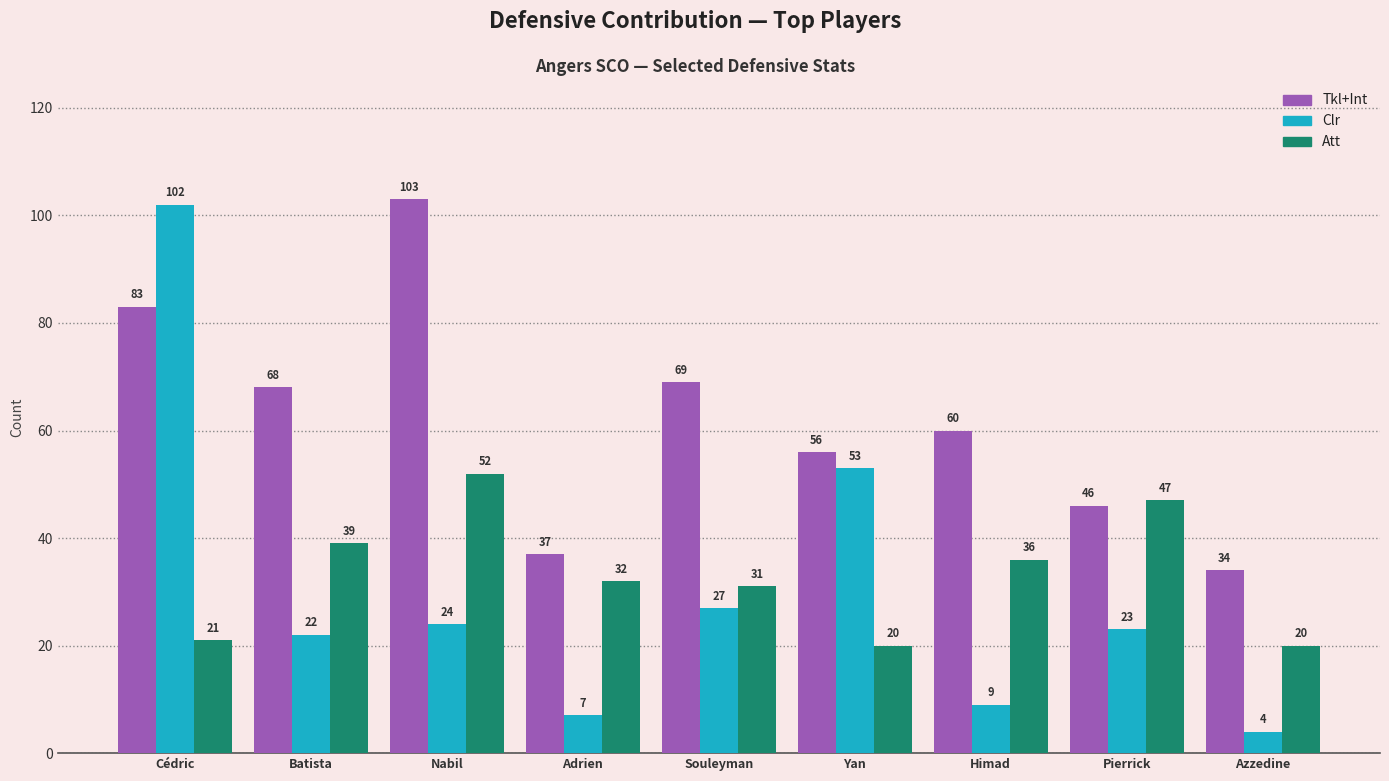

At which label does Att first exceed 32?

Batista